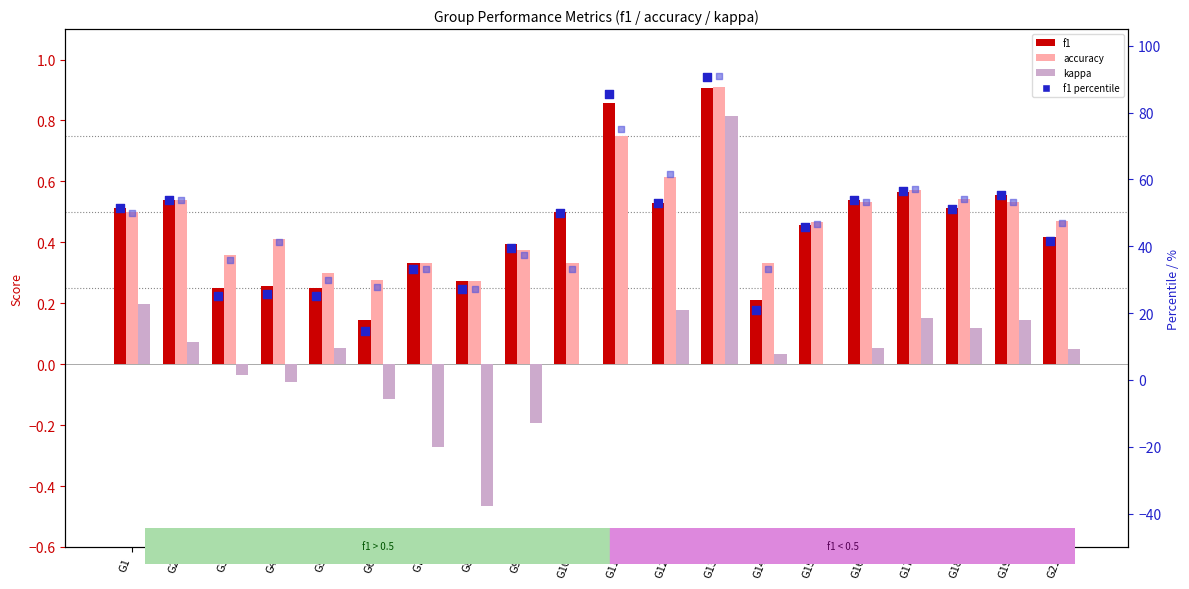

Which series has the largest total across all categories?

accuracy %